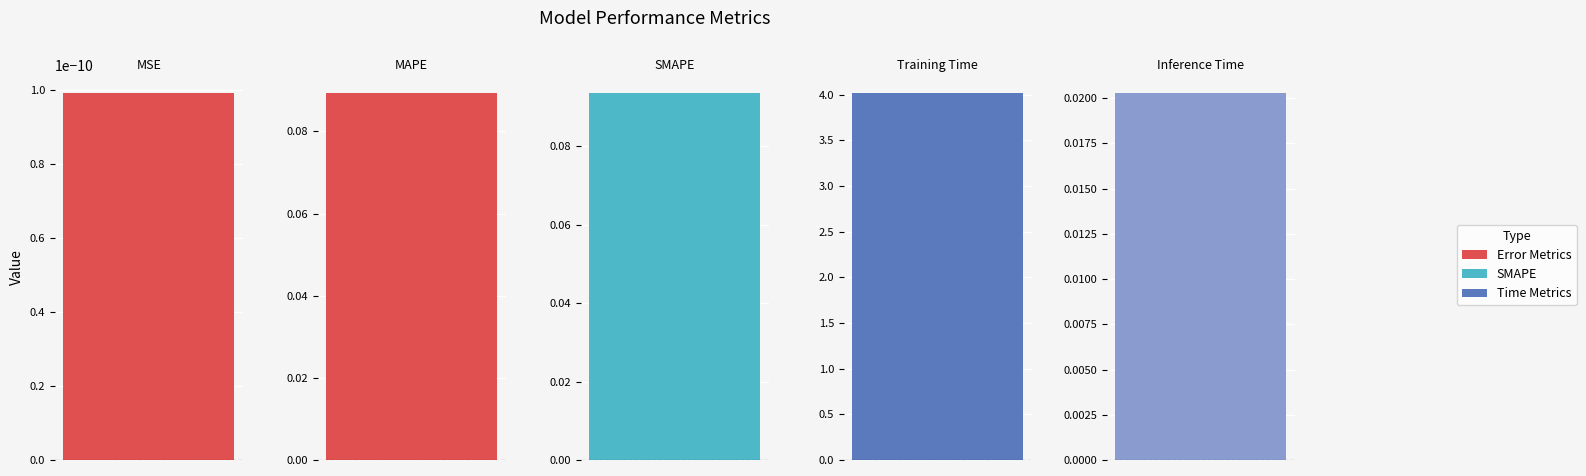

Is it true that the value at Training Time is 4.0?

True